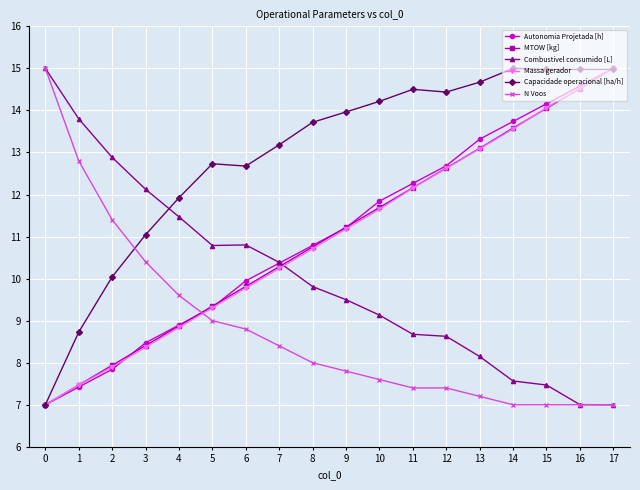

How many intersections are there between N Voos and MTOW [kg]?

1